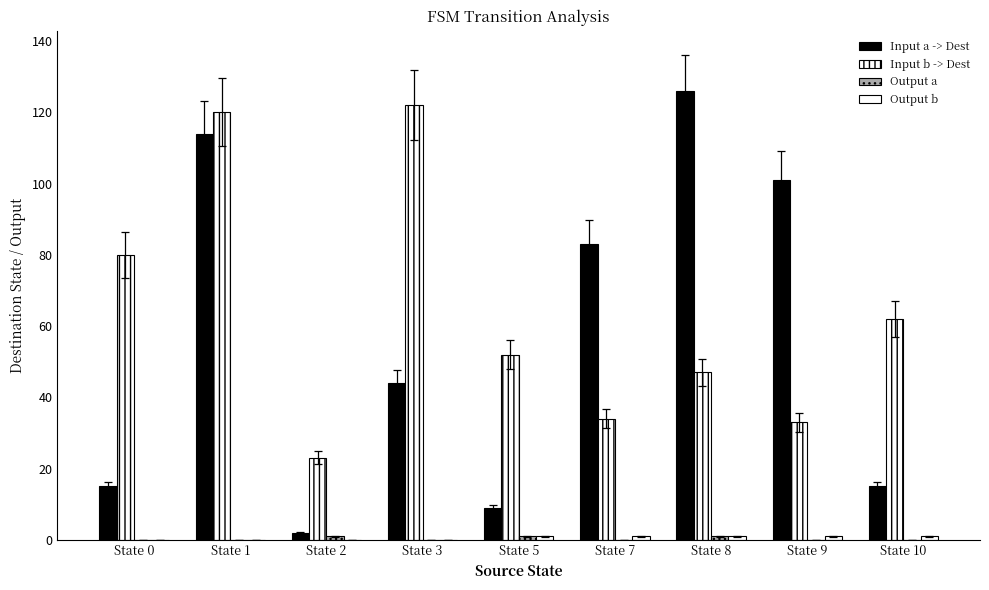

How many categories are shown in the chart?

9